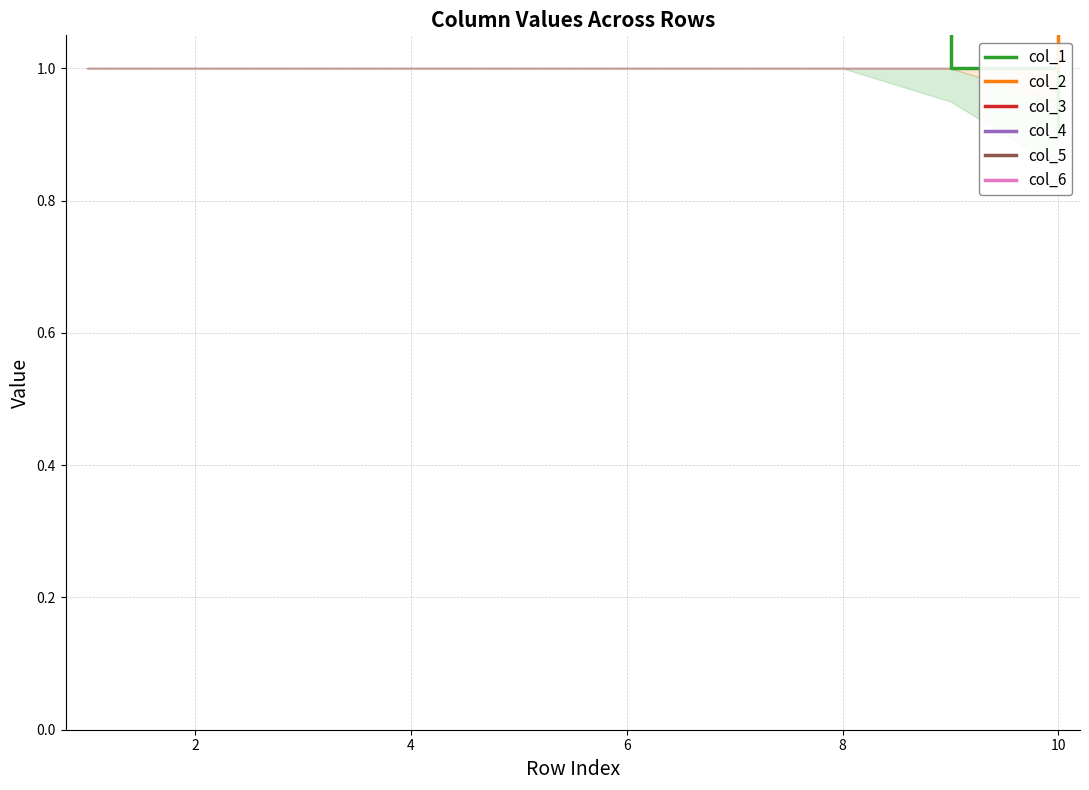

What is the total value across all series at 10?

9.2